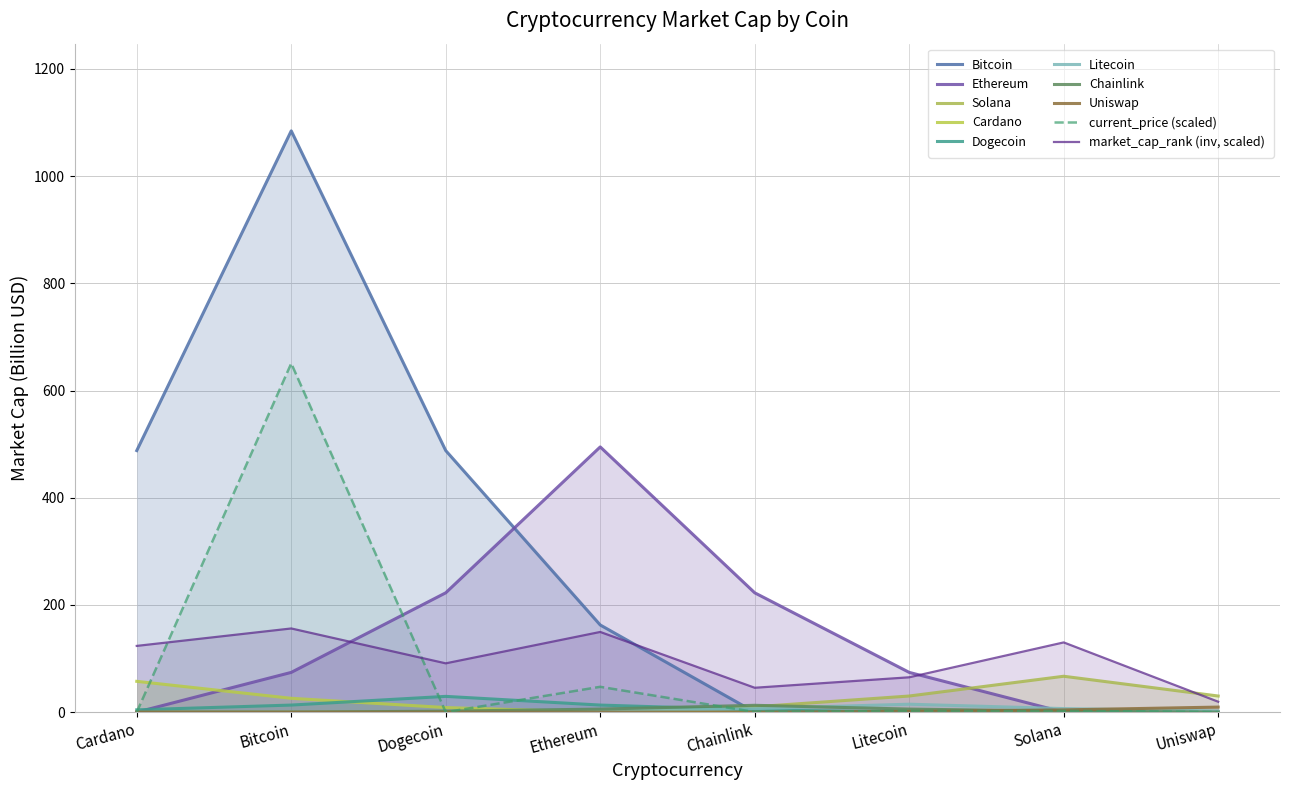

Which has a higher value, Bitcoin or Uniswap?

Bitcoin